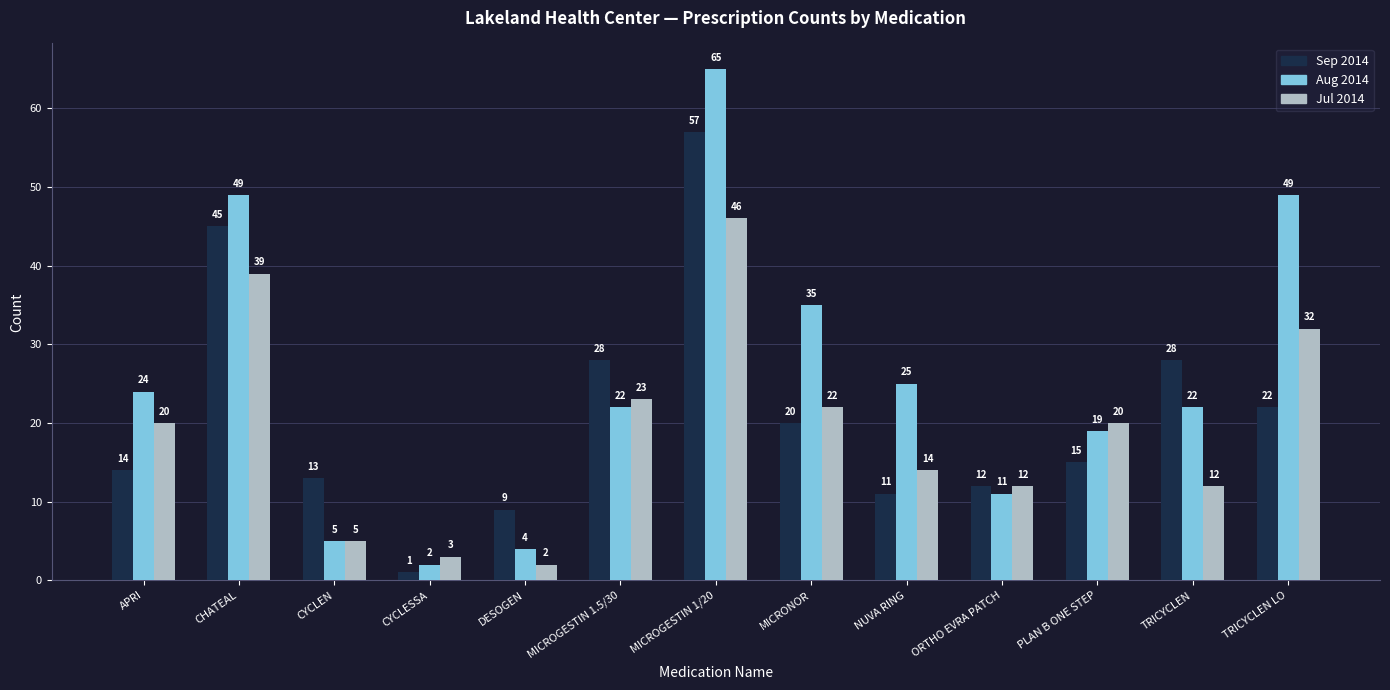

Reading right to left, what are all the values shown in this chart?

Sep 2014: TRICYCLEN LO=22	TRICYCLEN=28	PLAN B ONE STEP=15	ORTHO EVRA PATCH=12	NUVA RING=11	MICRONOR=20	MICROGESTIN 1/20=57	MICROGESTIN 1.5/30=28	DESOGEN=9	CYCLESSA=1	CYCLEN=13	CHATEAL=45	APRI=14
Aug 2014: TRICYCLEN LO=49	TRICYCLEN=22	PLAN B ONE STEP=19	ORTHO EVRA PATCH=11	NUVA RING=25	MICRONOR=35	MICROGESTIN 1/20=65	MICROGESTIN 1.5/30=22	DESOGEN=4	CYCLESSA=2	CYCLEN=5	CHATEAL=49	APRI=24
Jul 2014: TRICYCLEN LO=32	TRICYCLEN=12	PLAN B ONE STEP=20	ORTHO EVRA PATCH=12	NUVA RING=14	MICRONOR=22	MICROGESTIN 1/20=46	MICROGESTIN 1.5/30=23	DESOGEN=2	CYCLESSA=3	CYCLEN=5	CHATEAL=39	APRI=20